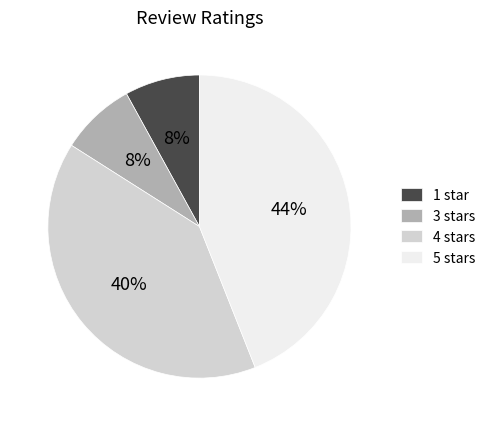

Is the sum of 5 stars and 1 star greater than half?

Yes